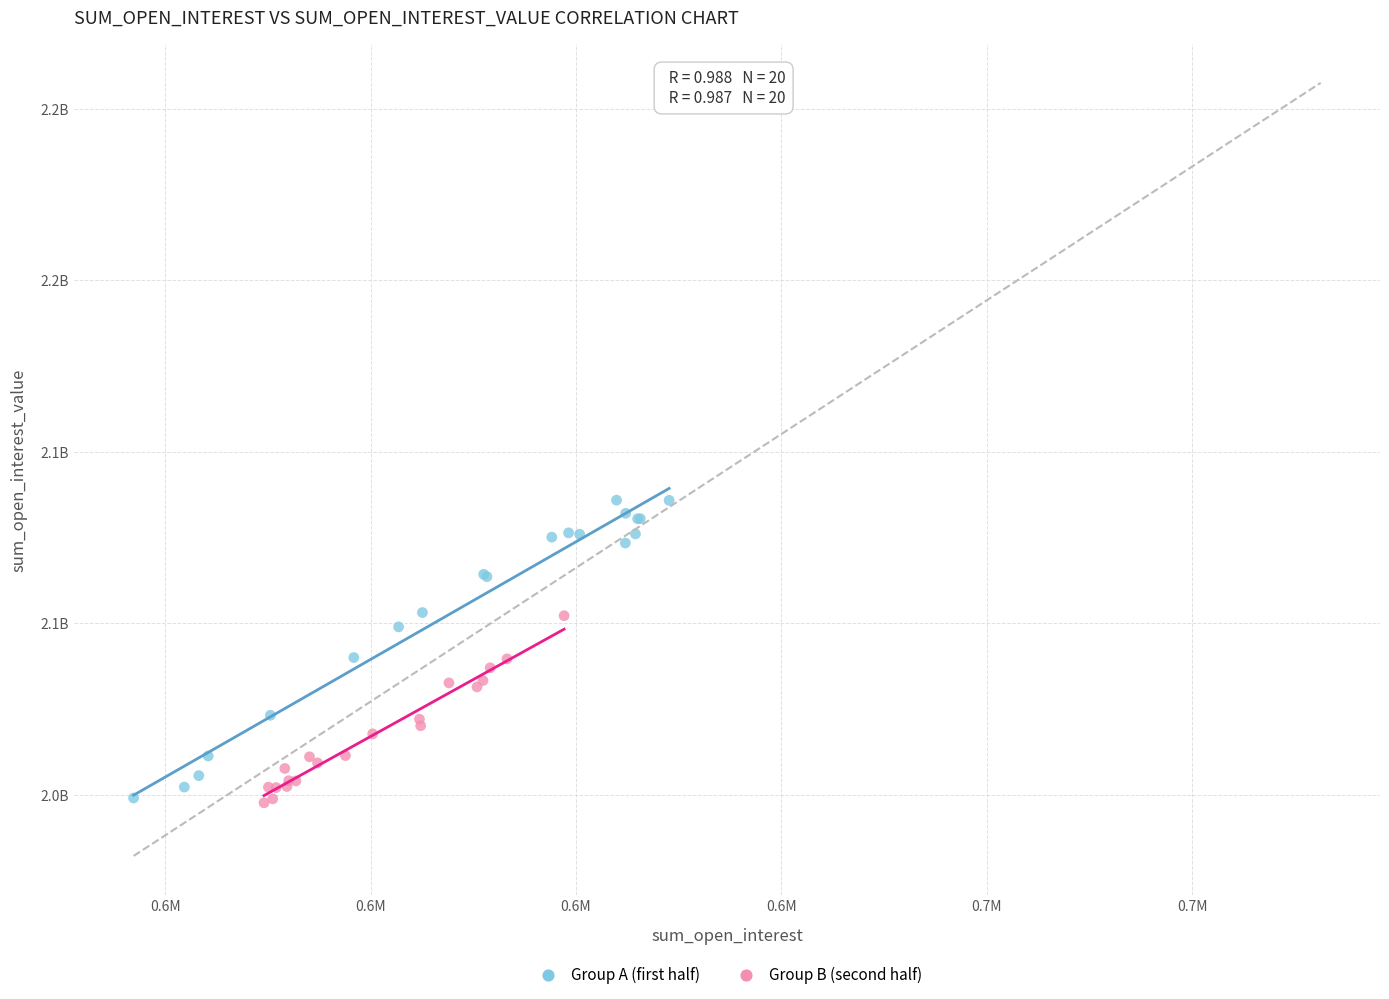

Which series contains the highest Y value?

Group A (first half)